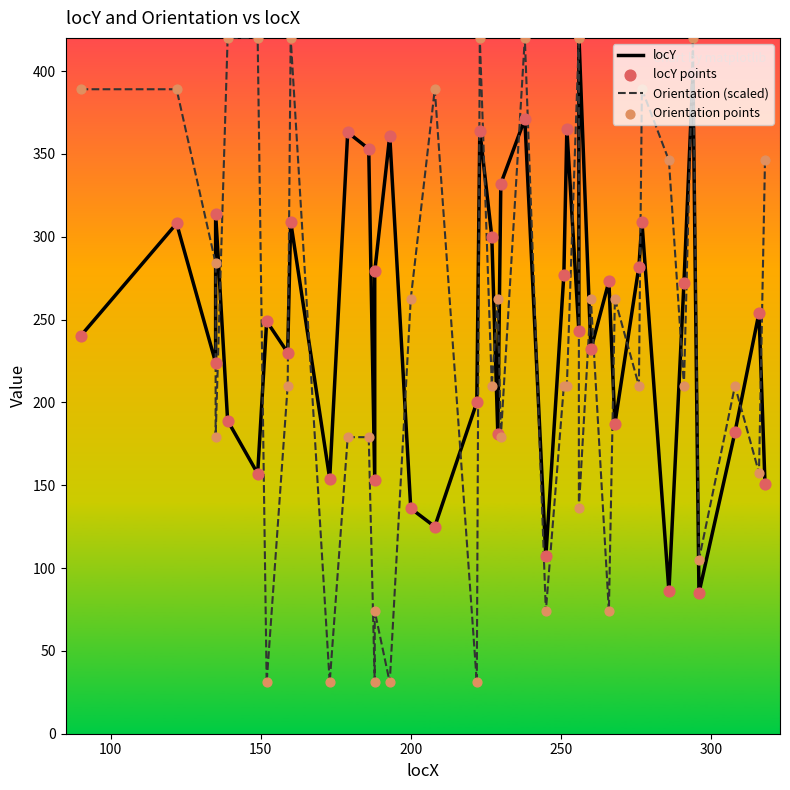

Which series has the largest Y range (max minus min)?

Orientation (scaled)